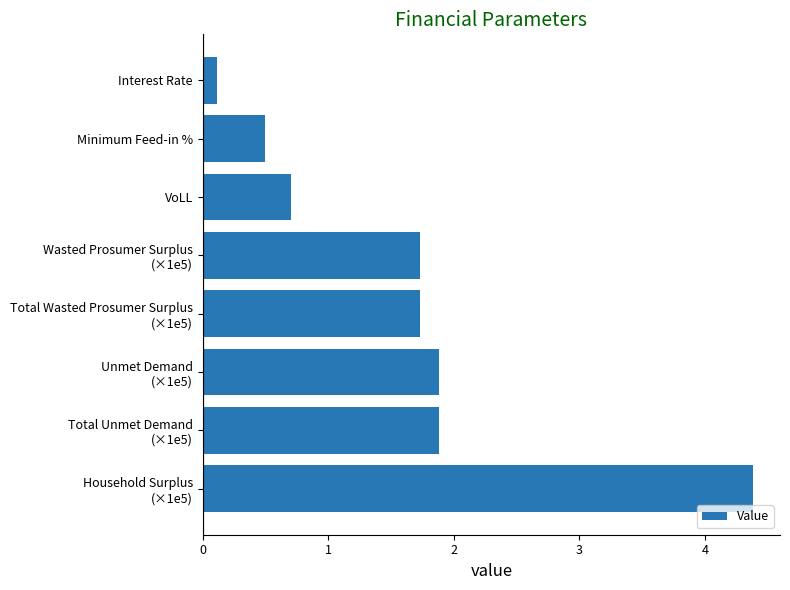

Reading bottom to top, transcribe all the data shown in this chart.

4.4	1.9	1.9	1.7	1.7	0.7	0.5	0.1